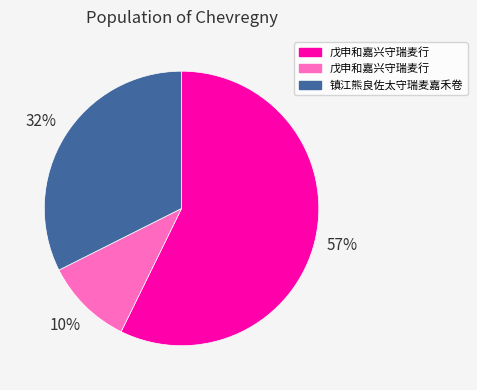

To the nearest percent, what is the average slice percentage?

33%